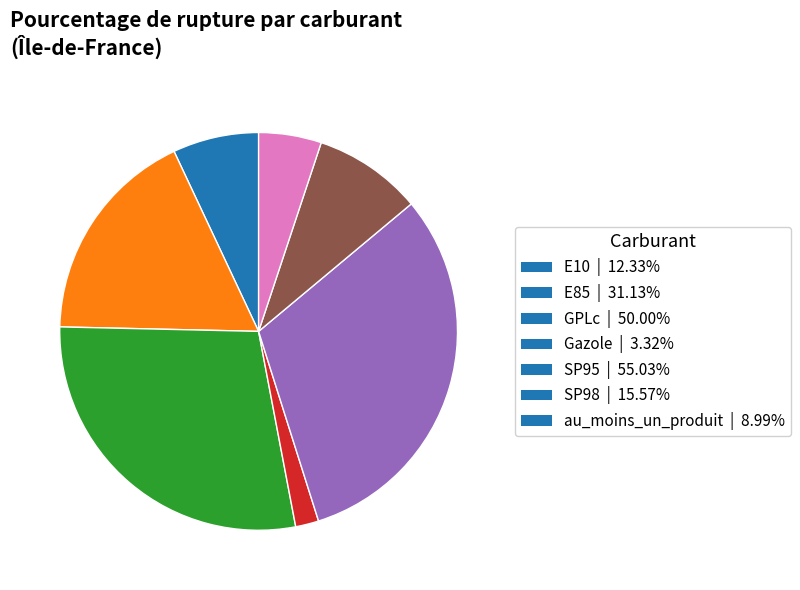

Is it true that SP95 is 31% of the pie?

True